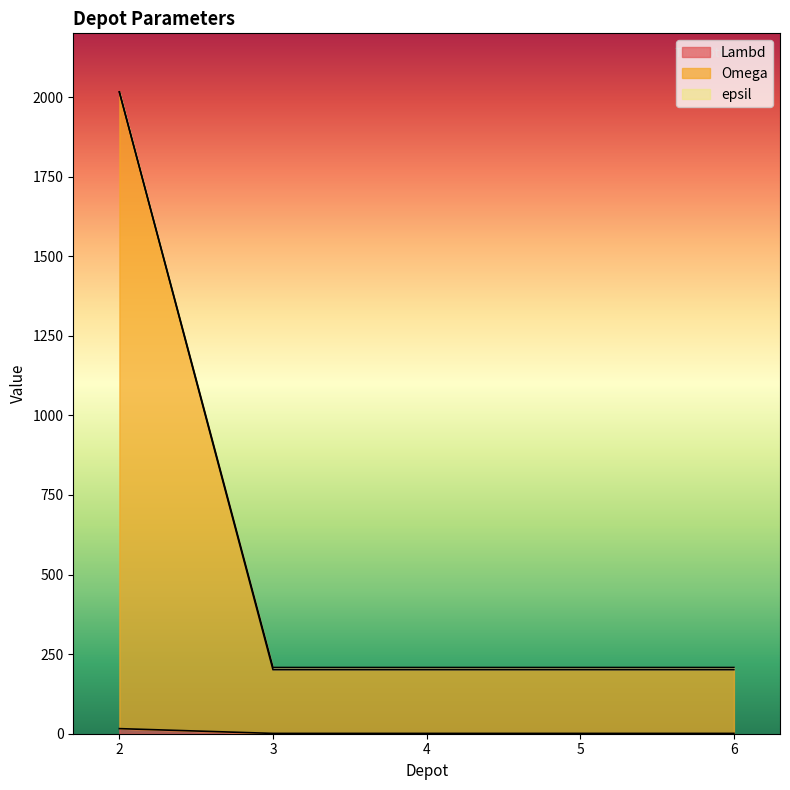

What is the maximum value shown in the chart?

2016